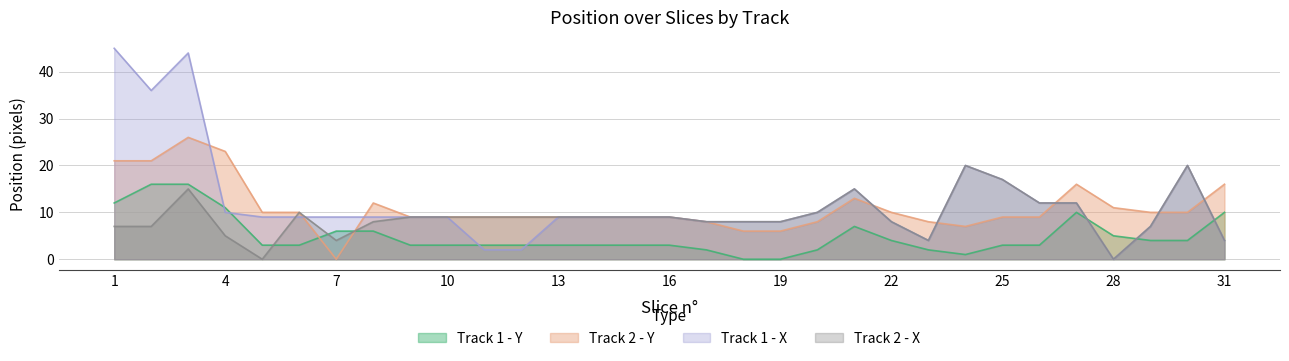

Reading right to left, what are all the values shown in this chart?

Track 1 - Y: 31=10	30=4	29=4	28=5	27=10	26=3	25=3	24=1	23=2	22=4	21=7	20=2	19=0	18=0	17=2	16=3	15=3	14=3	13=3	12=3	11=3	10=3	9=3	8=6	7=6	6=3	5=3	4=11	3=16	2=16	1=12
Track 2 - Y: 31=16	30=10	29=10	28=11	27=16	26=9	25=9	24=7	23=8	22=10	21=13	20=8	19=6	18=6	17=8	16=9	15=9	14=9	13=9	12=9	11=9	10=9	9=9	8=12	7=0	6=10	5=10	4=23	3=26	2=21	1=21
Track 1 - X: 31=4	30=20	29=7	28=0	27=12	26=12	25=17	24=20	23=4	22=8	21=15	20=10	19=8	18=8	17=8	16=9	15=9	14=9	13=9	12=2	11=2	10=9	9=9	8=9	7=9	6=9	5=9	4=10	3=44	2=36	1=45
Track 2 - X: 31=4	30=20	29=7	28=0	27=12	26=12	25=17	24=20	23=4	22=8	21=15	20=10	19=8	18=8	17=8	16=9	15=9	14=9	13=9	12=9	11=9	10=9	9=9	8=8	7=4	6=10	5=0	4=5	3=15	2=7	1=7